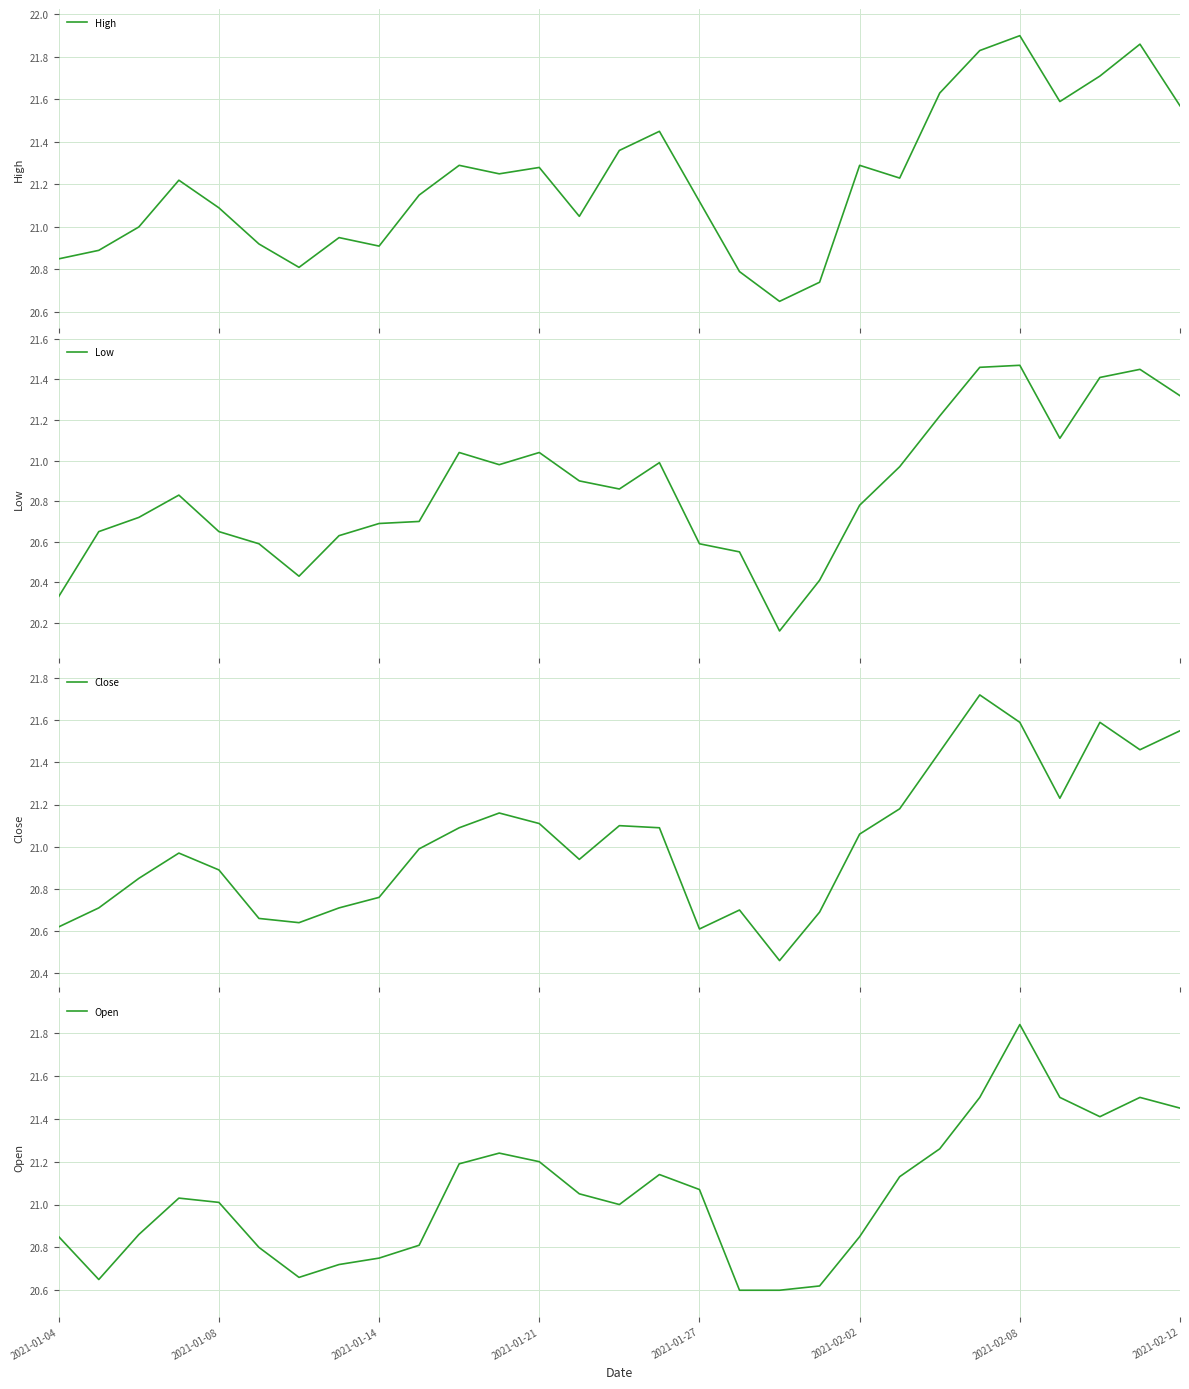

True or false: Low has more than 2 interior local peaks.

True